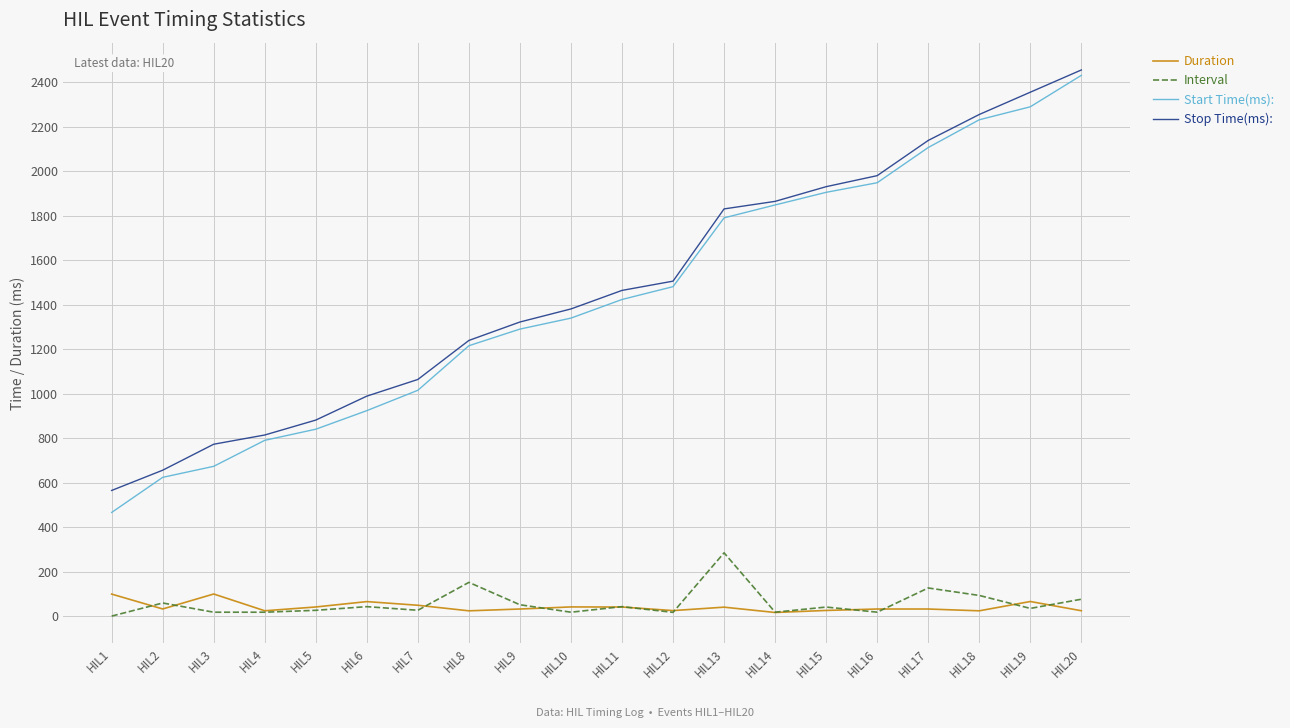

True or false: Start Time(ms): and Duration intersect in this chart.

False